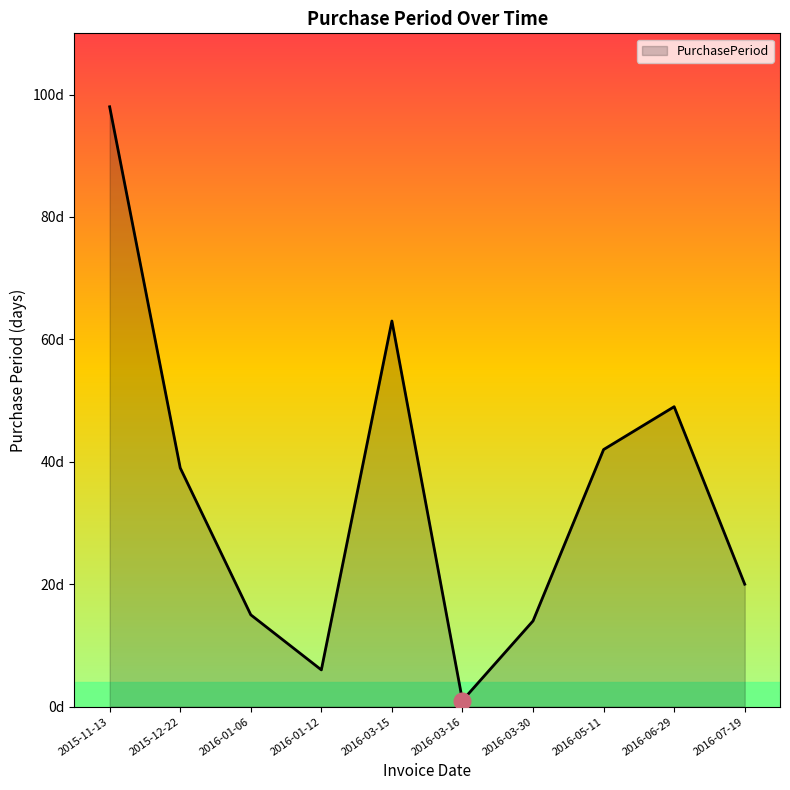

At which category does the data reach its first local valley?

2016-01-12